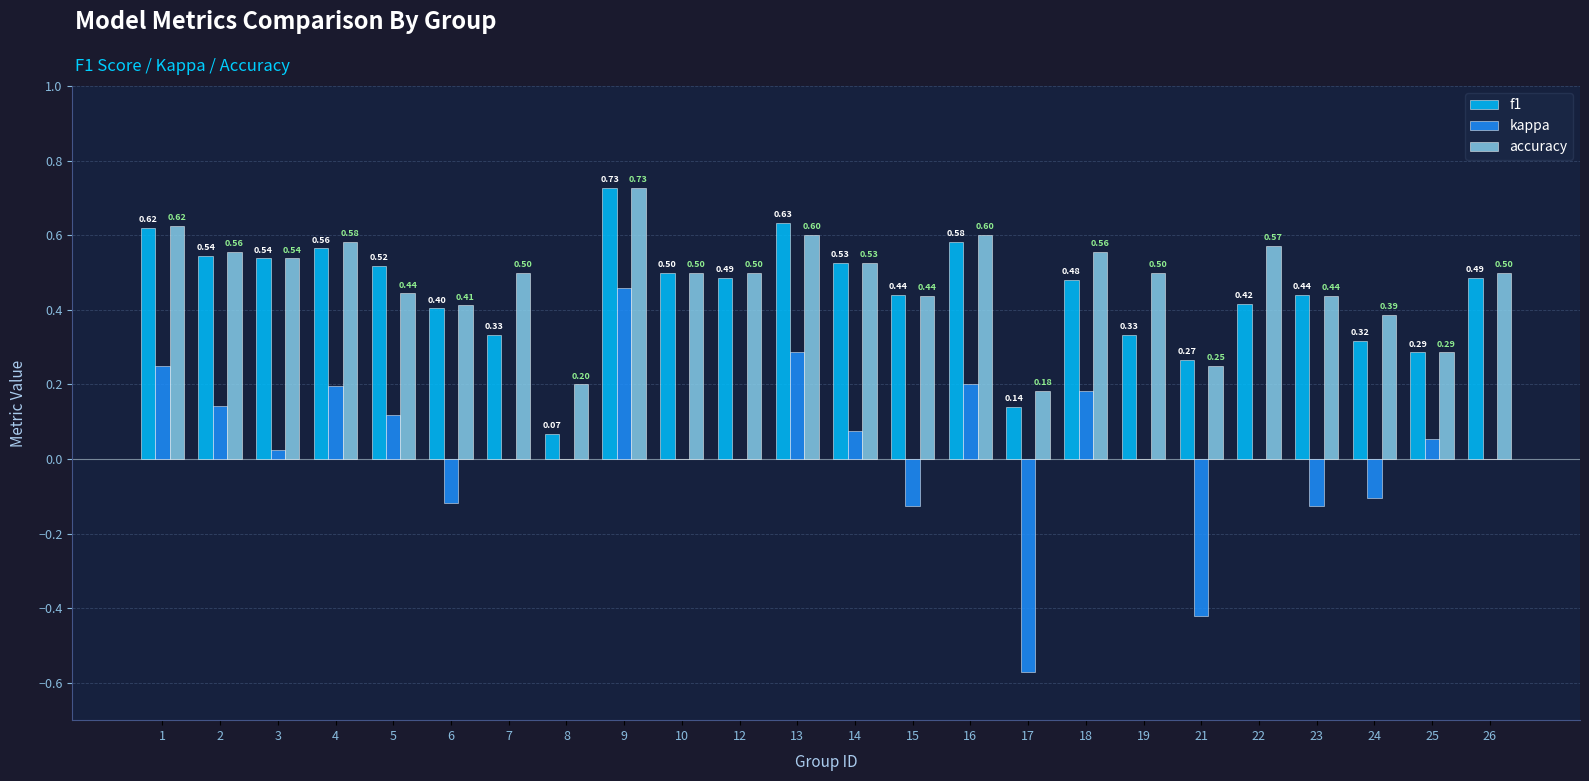

What is the highest value of the kappa series?

0.5